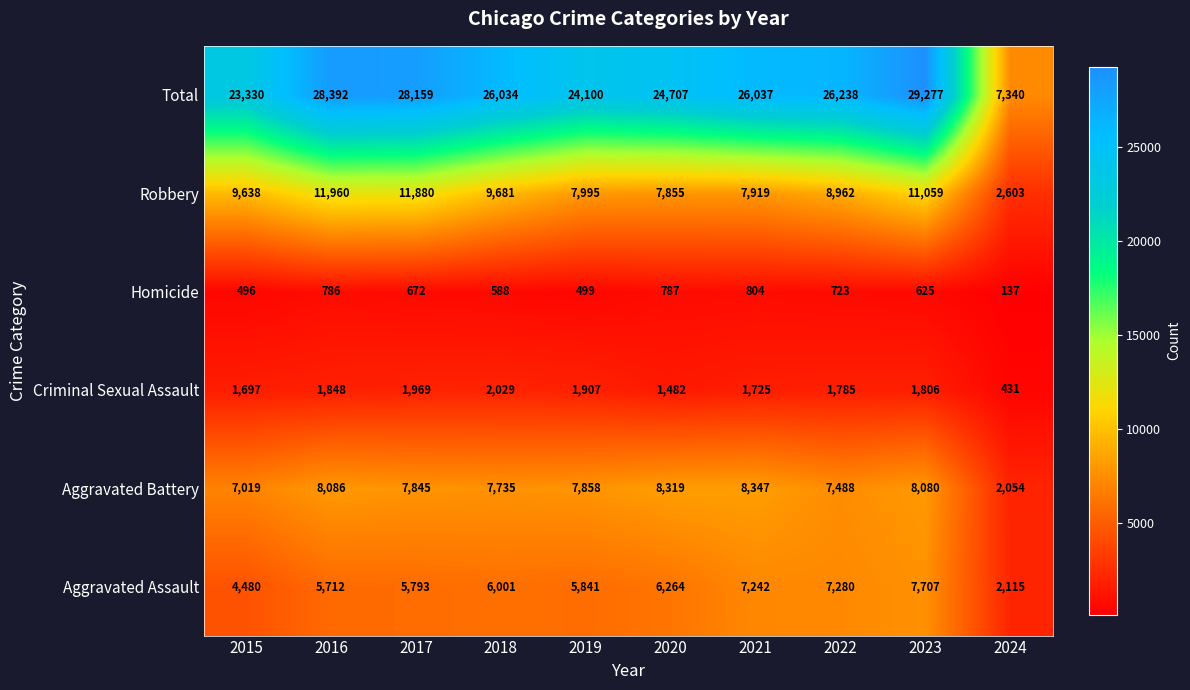

What is the difference between the highest and lowest values at 2017?

27487